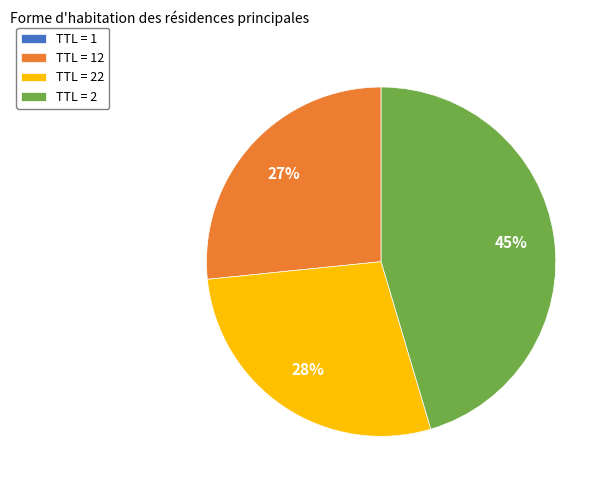

To the nearest percent, what percentage of the pie is TTL = 2?

45%